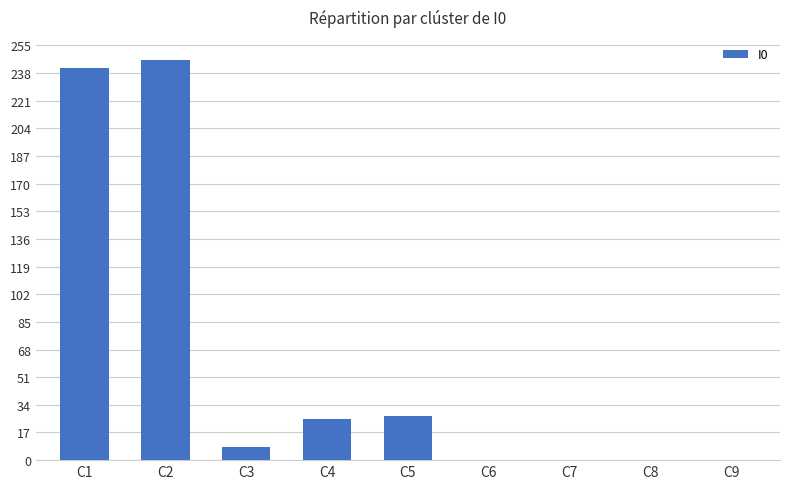

Reading left to right, transcribe all the data shown in this chart.

241	246	8	25	27	0	0	0	0